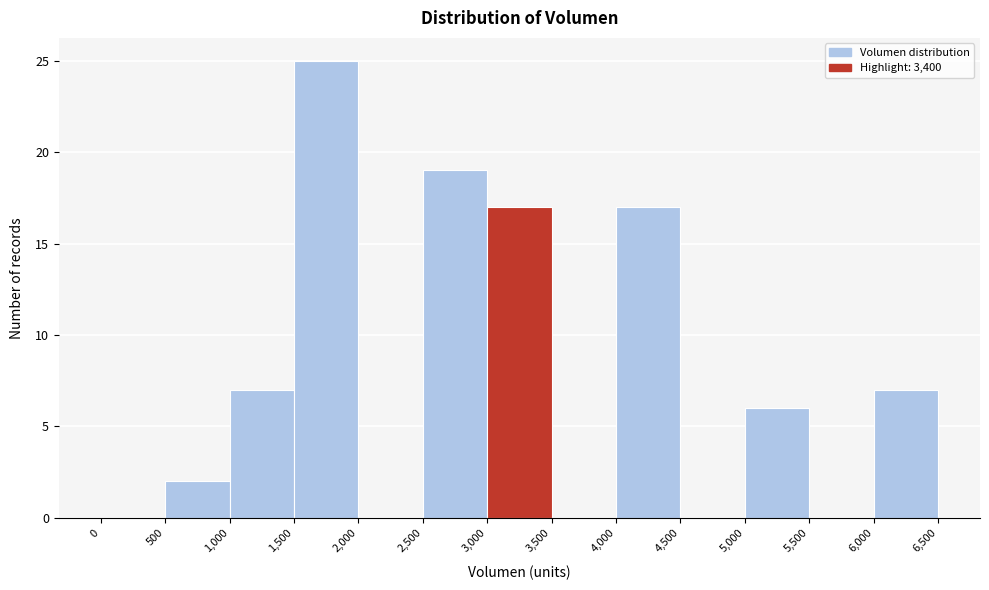

Reading left to right, list every bar in this chart as the range it spans on the x-axis followed by its height. The values are not printed on the chart, so give them approximately, as read against the axis.

0 to 500: 0
500 to 1,000: 2
1,000 to 1,500: 7
1,500 to 2,000: 25
2,000 to 2,500: 0
2,500 to 3,000: 19
3,000 to 3,500: 17
3,500 to 4,000: 0
4,000 to 4,500: 17
4,500 to 5,000: 0
5,000 to 5,500: 6
5,500 to 6,000: 0
6,000 to 6,500: 7